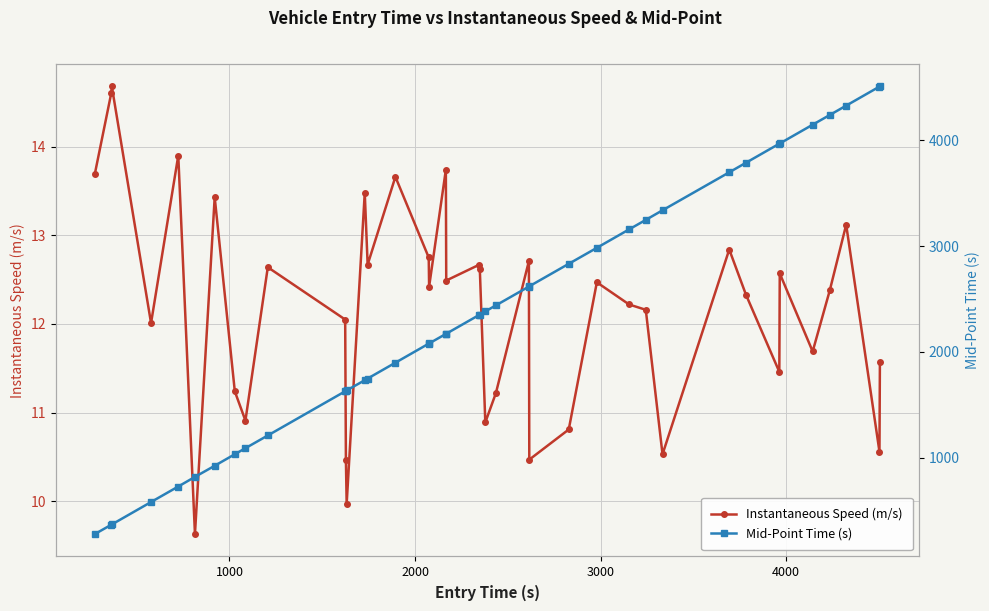

How many categories are shown in the chart?

40